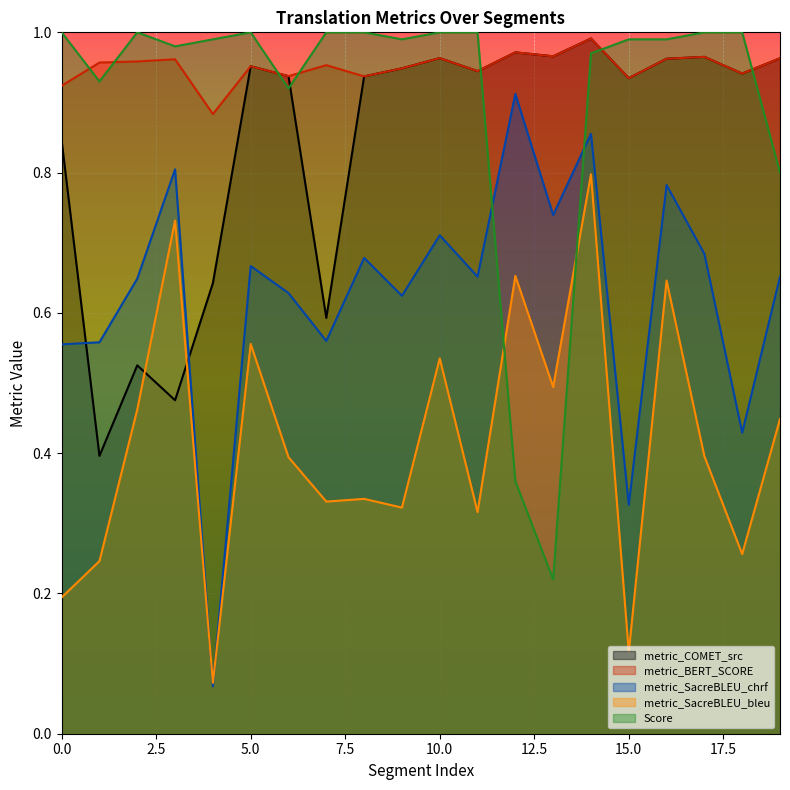

At 16, list the series in order from smallest to largest.

metric_SacreBLEU_bleu, metric_SacreBLEU_chrf, metric_COMET_src, metric_BERT_SCORE, Score